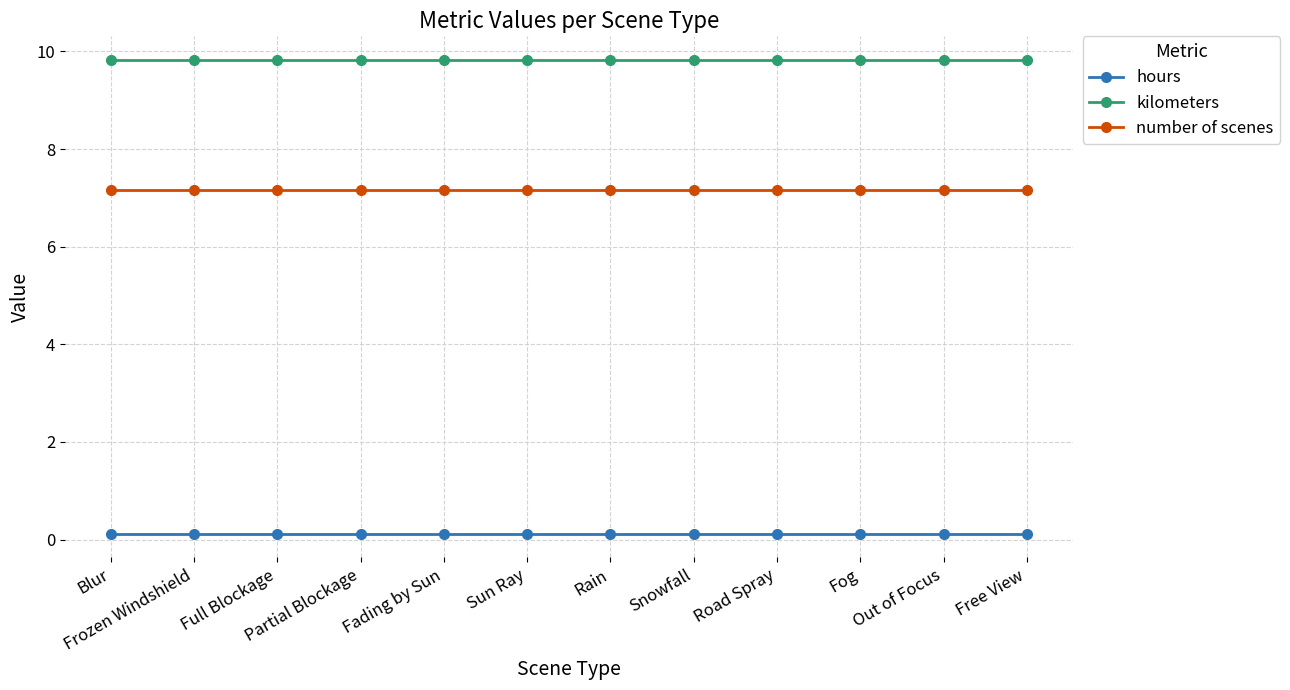

What is the label of the 1st point from the right?

Free View